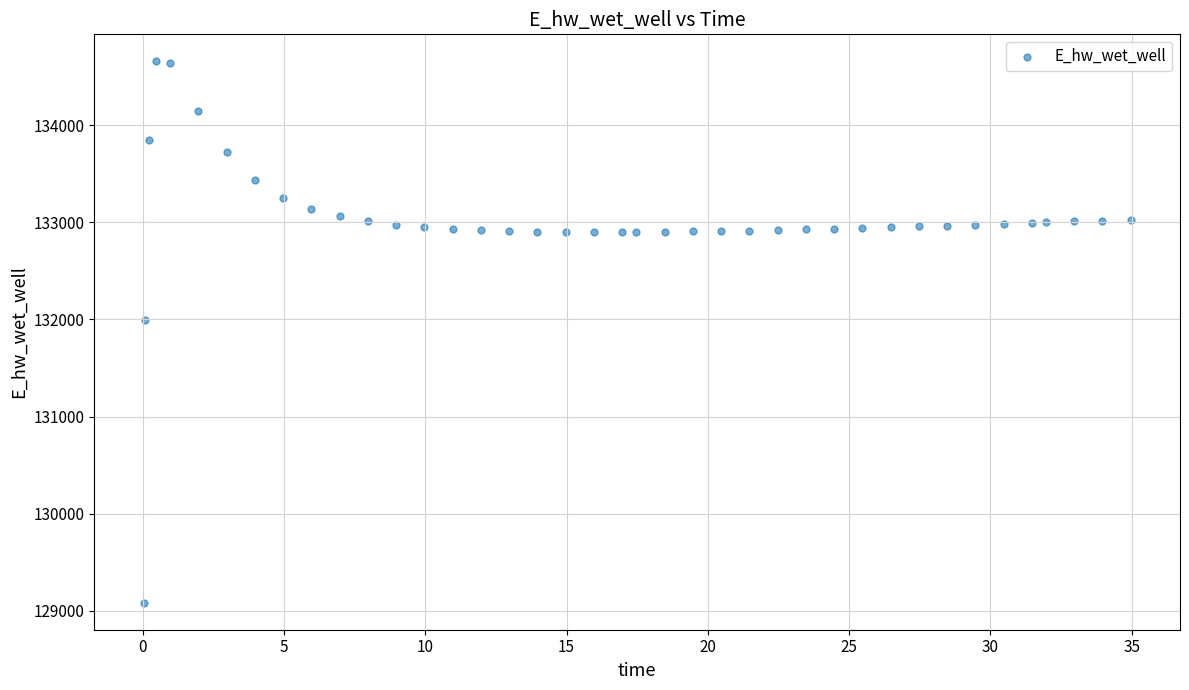

What is the range of Y values (max minus min)?

5577.4